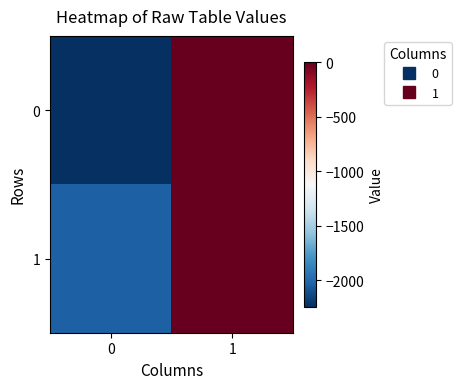

Which series has the largest total across all categories?

1